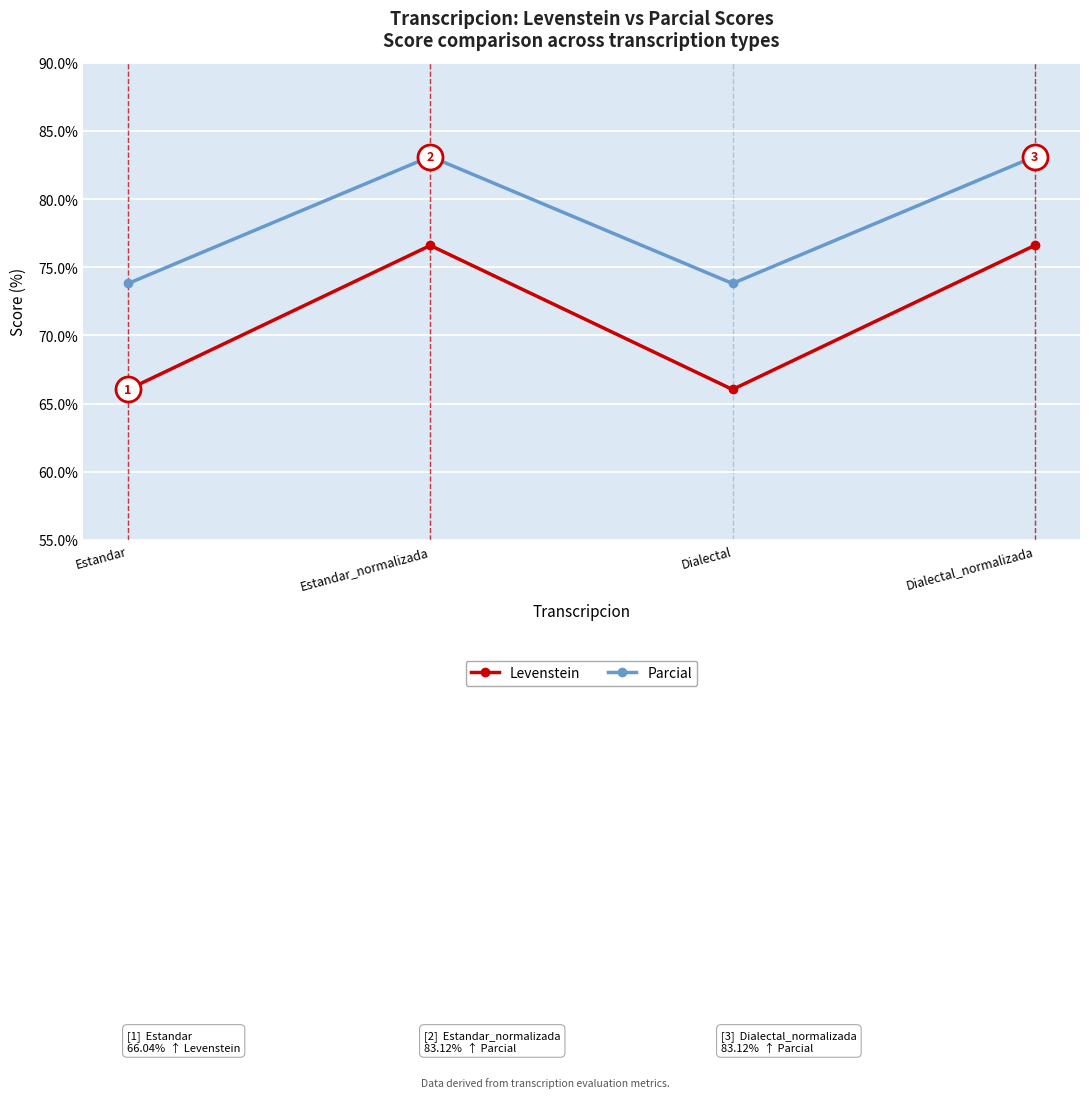

True or false: Parcial has more than 1 interior local peaks.

False